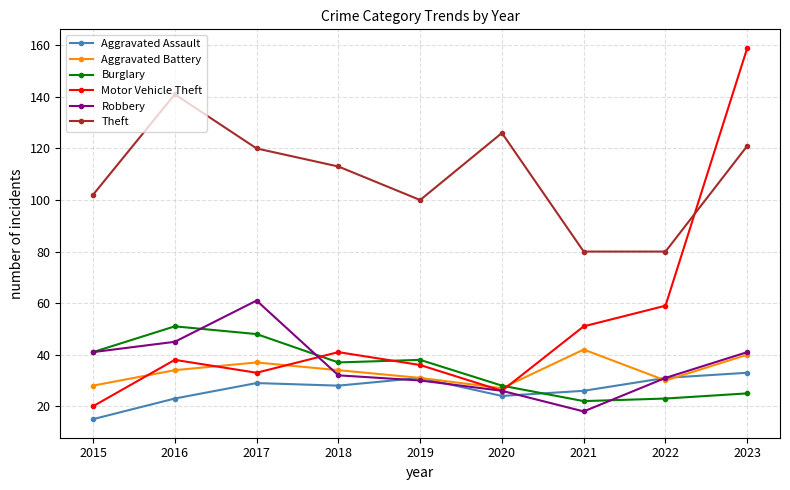

At which label does Aggravated Assault first exceed 28?

2017